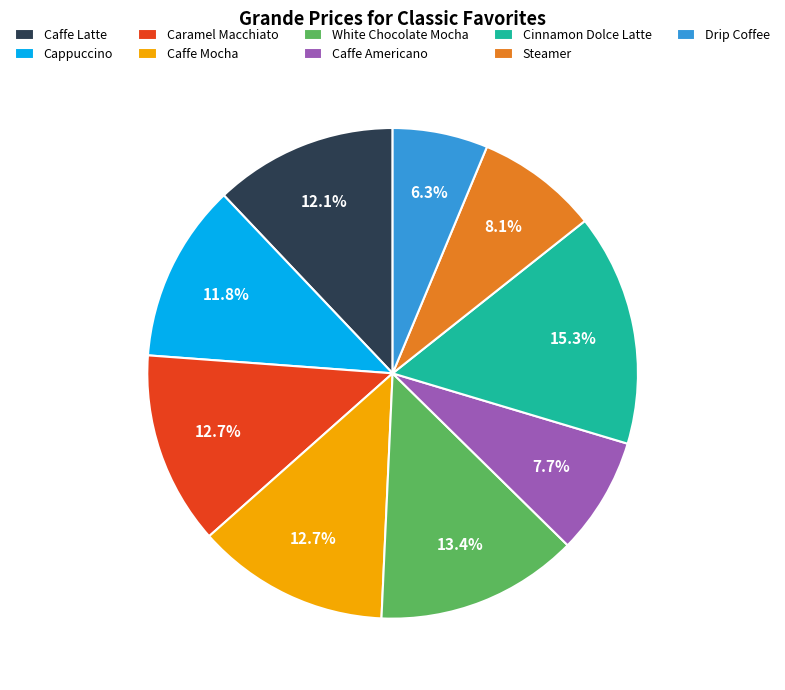

Is it true that White Chocolate Mocha is 13% of the pie?

True